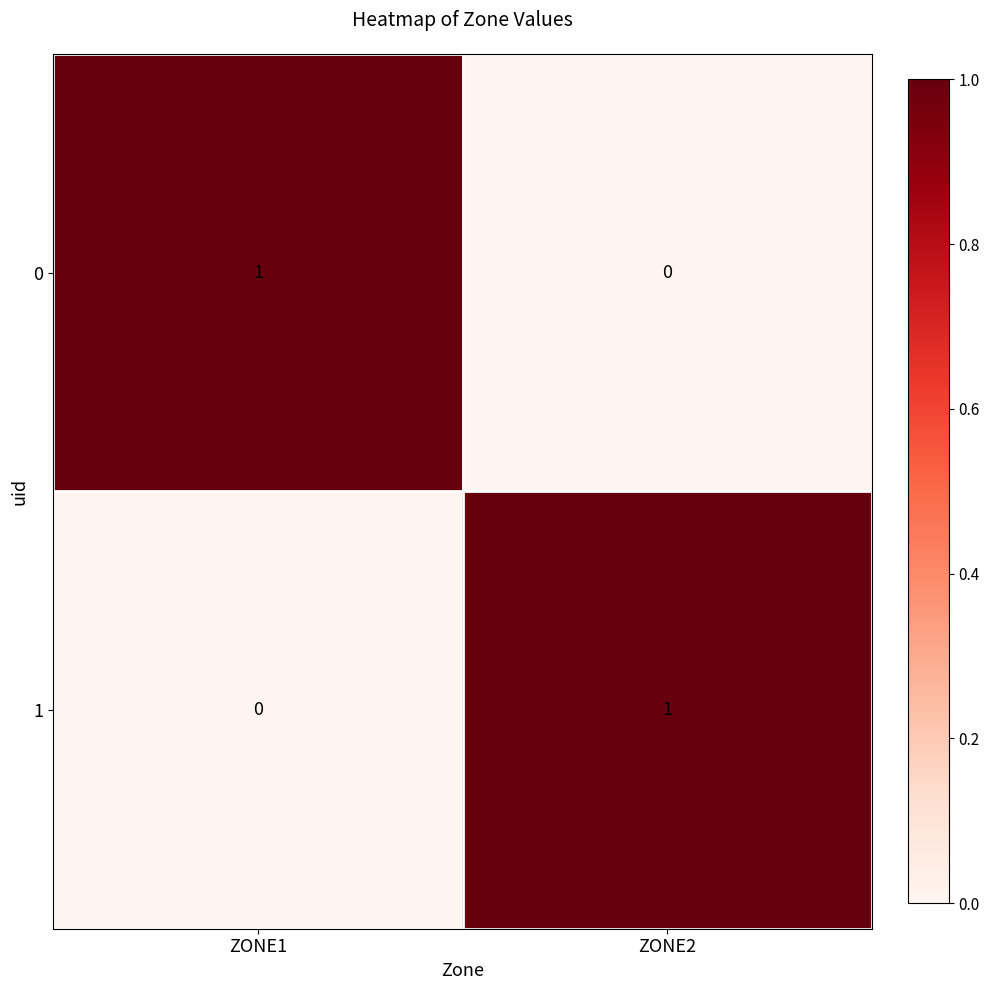

Which category has the lowest value in the 0 series?

ZONE2